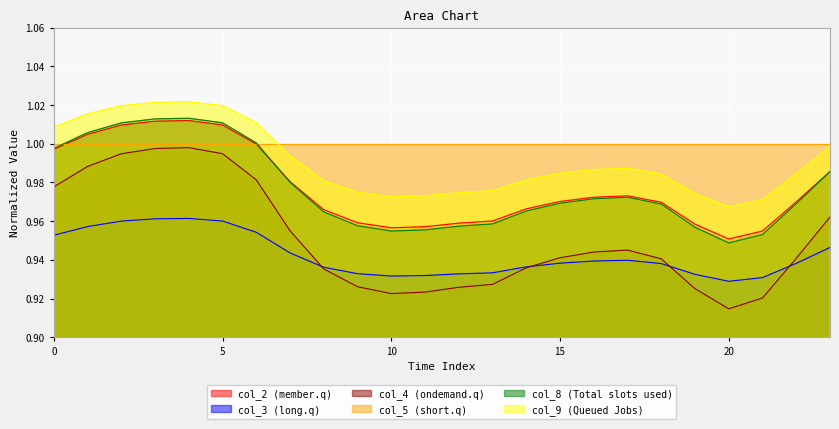

True or false: col_3 and col_9 intersect in this chart.

False